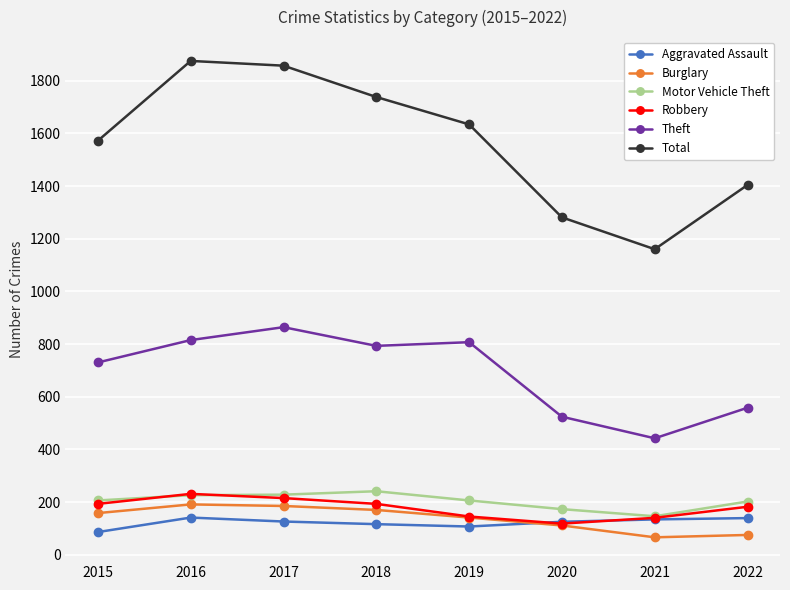

True or false: Theft and Total intersect in this chart.

False